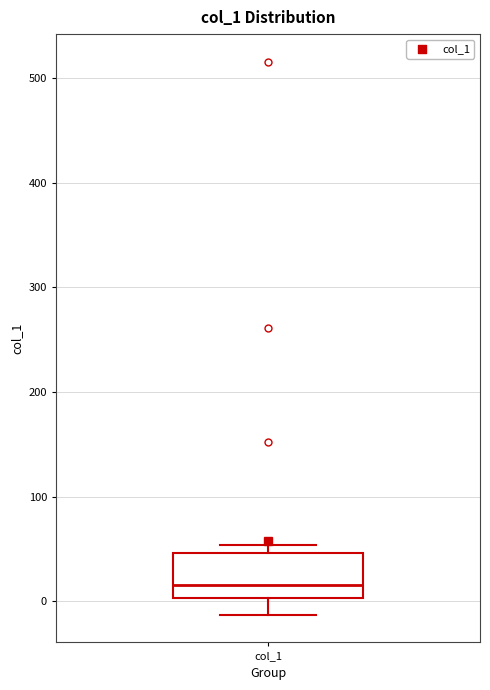

Transcribe this box plot: give where the median line is, the range the box spans, and where the two whiskers end, as read against the y-axis. The values are not printed on the chart, so give them approximately, as read against the axis.

median 20, box 0 to 50, whiskers -10 to 50 (just above the box's upper edge)